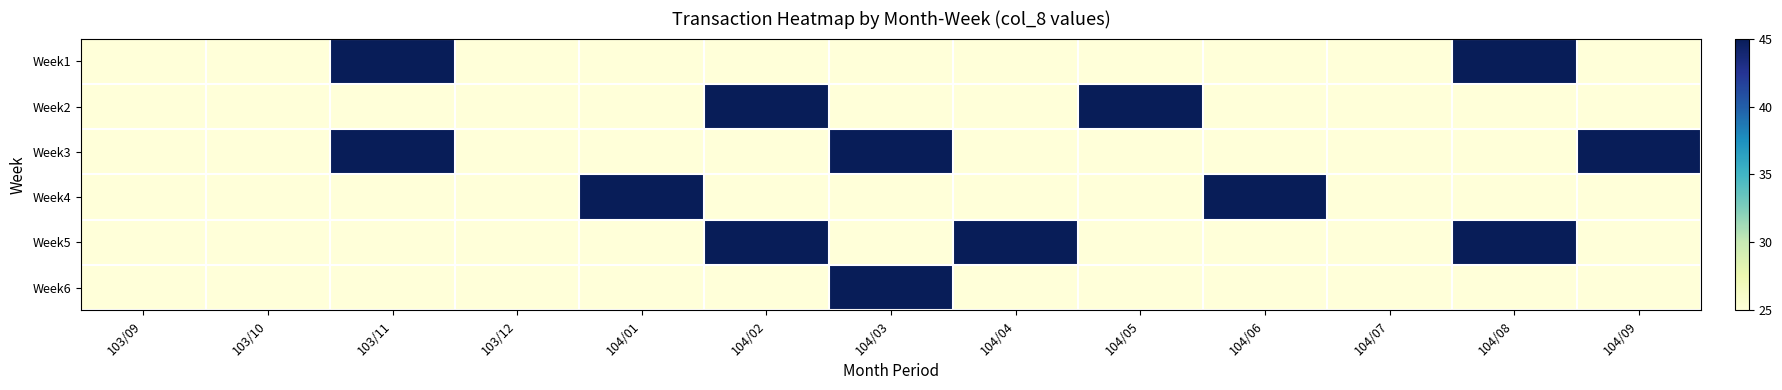

At how many categories does at least one series exceed 25?

9